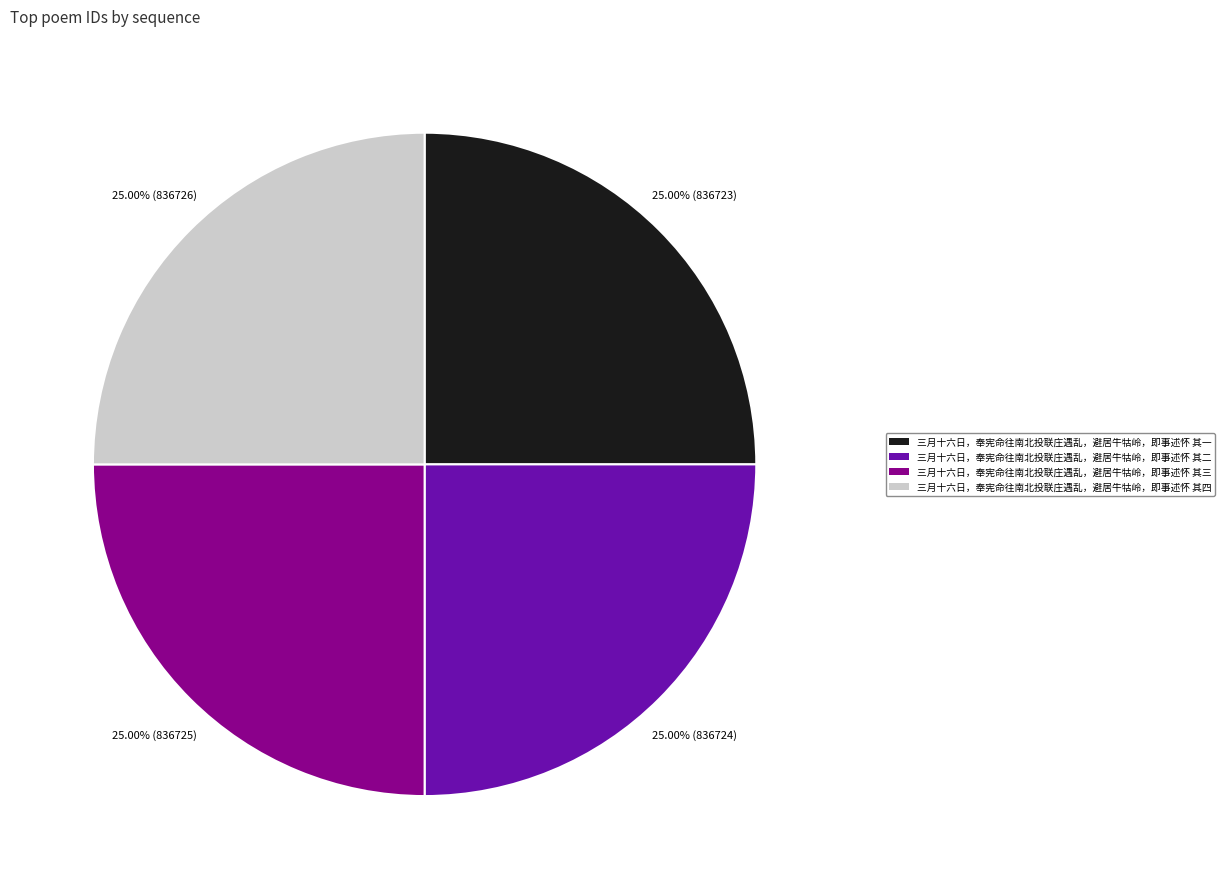

Approximately how many times larger is the value at 三月十六日，奉宪命往南北投联庄遇乱，避居牛牯岭，即事述怀 其三 compared to 三月十六日，奉宪命往南北投联庄遇乱，避居牛牯岭，即事述怀 其一?

1.0